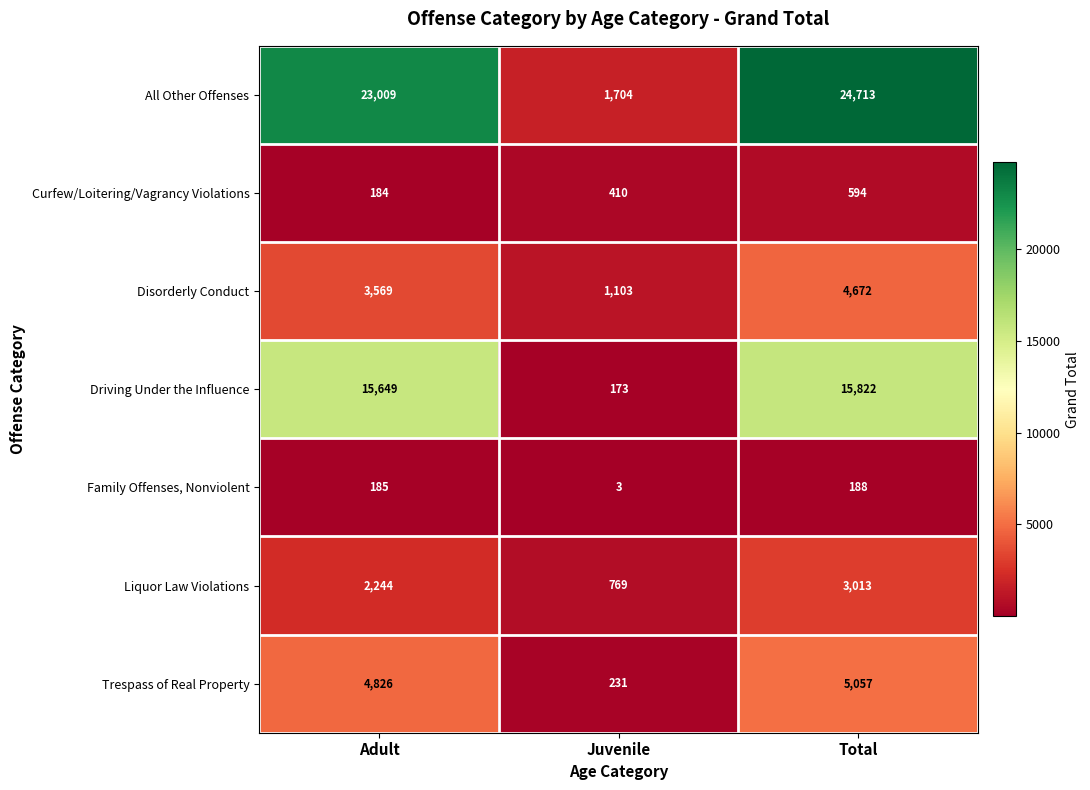

The Disorderly Conduct series shows 5142 at Adult. True or false?

False